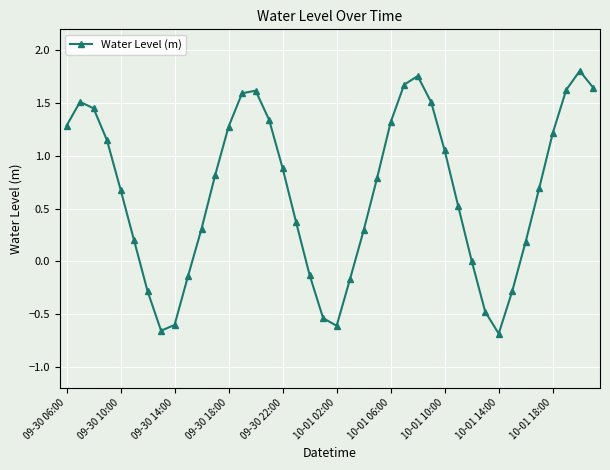

True or false: there are more than 2 points higher than both neighbors.

True